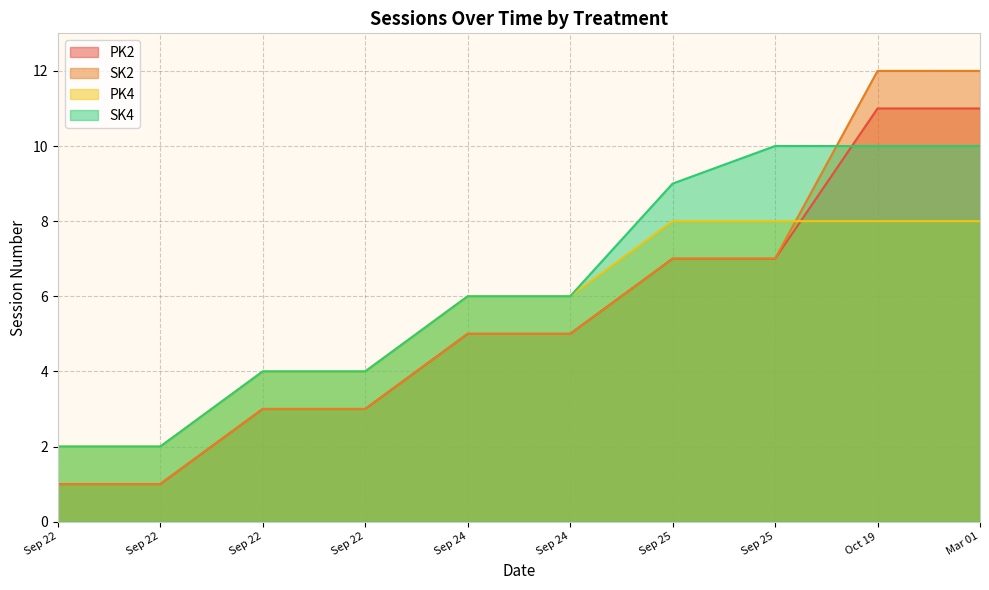

Which series has the largest total across all categories?

SK4